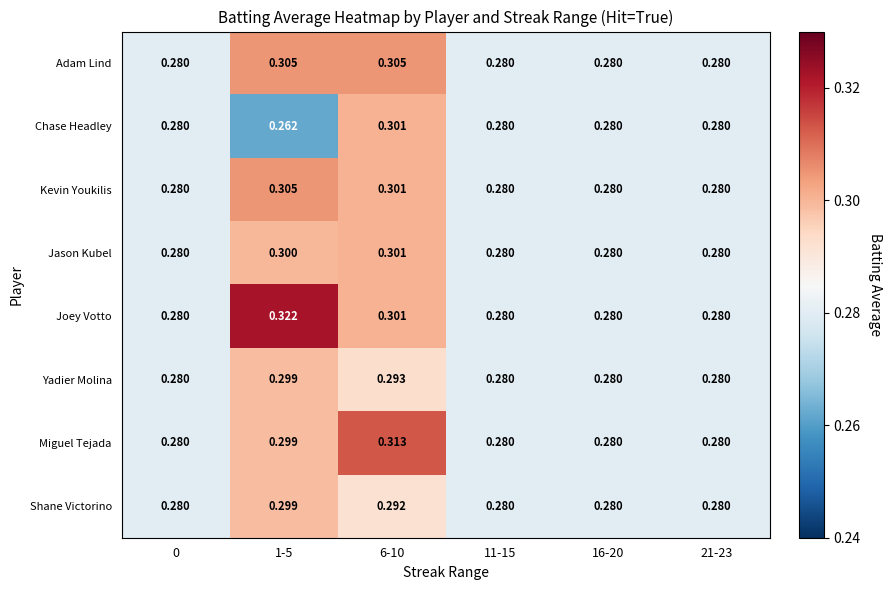

Is the value of Adam Lind at 0 greater than the value of Miguel Tejada at 6-10?

No